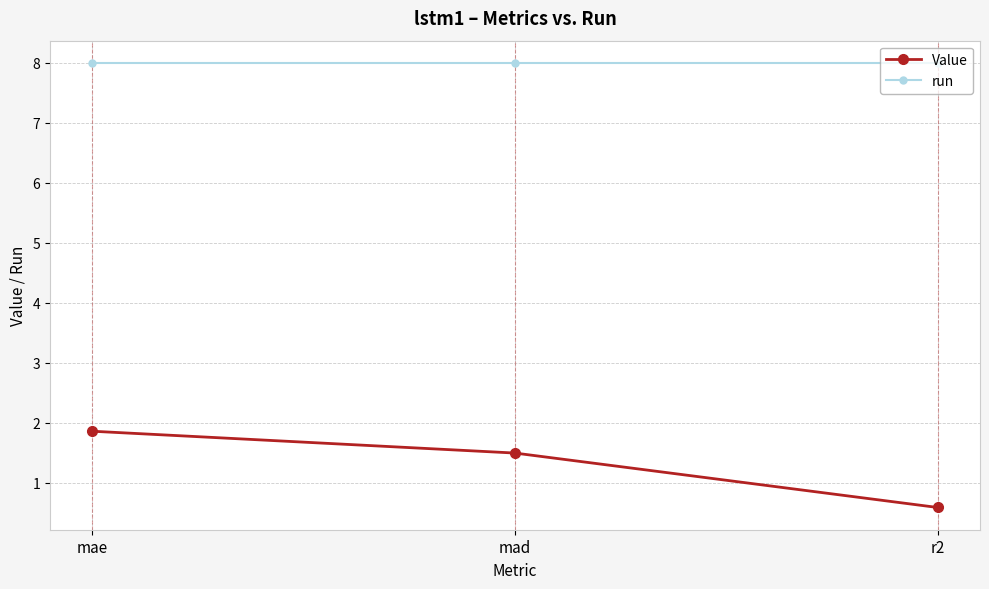

Which series changed the most between mae and r2?

Value